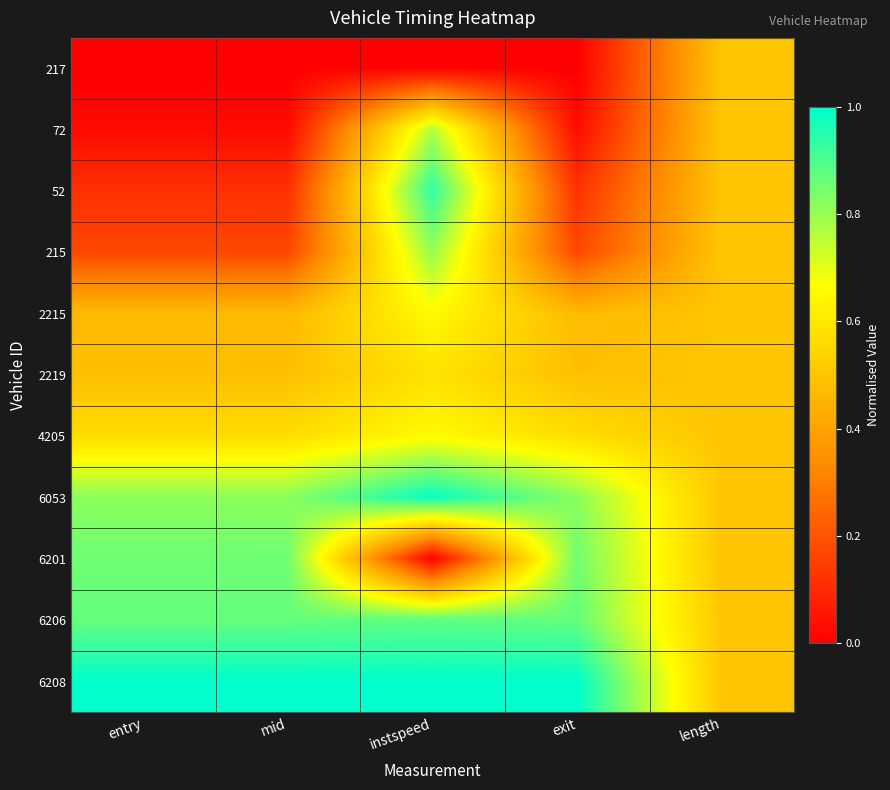

What is the difference between the highest and lowest values at exit?

1.0